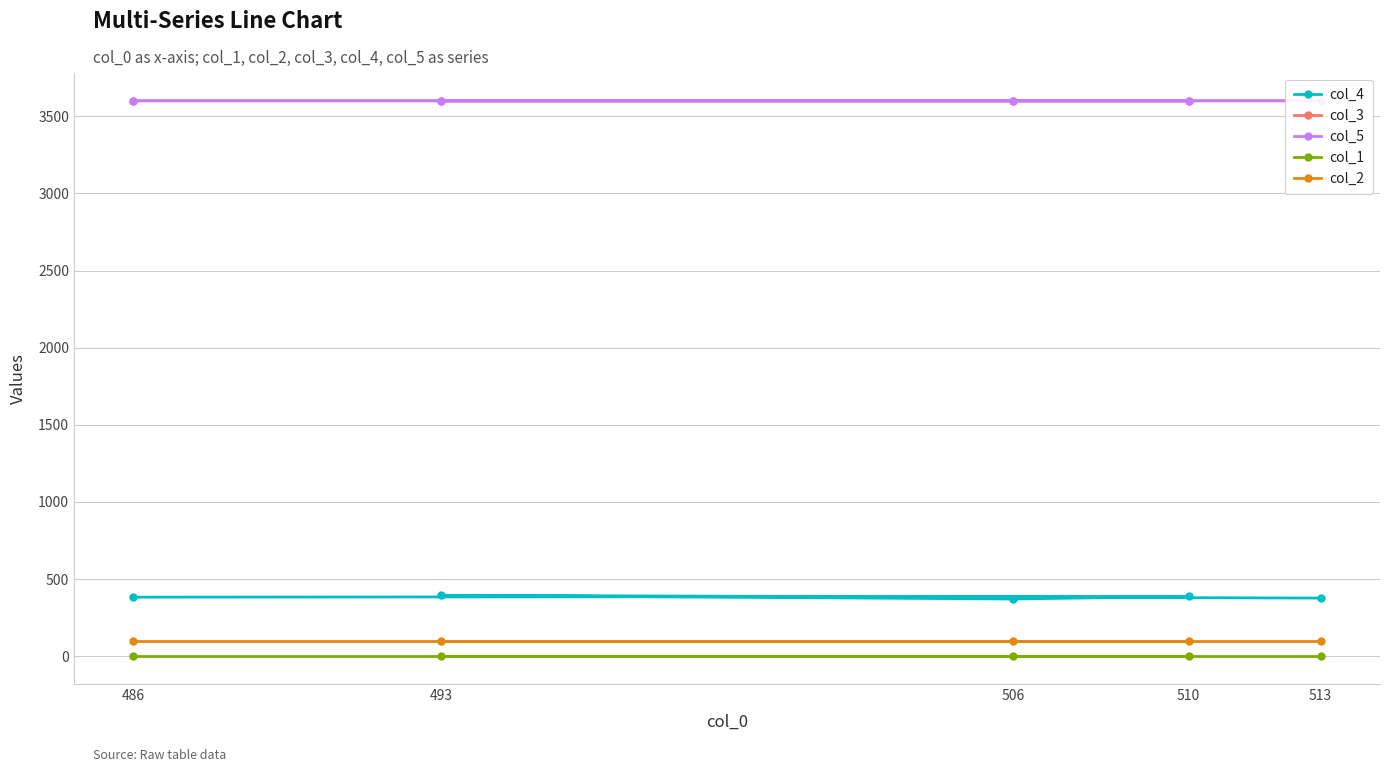

Where is col_2 nearest to the value 97?

486